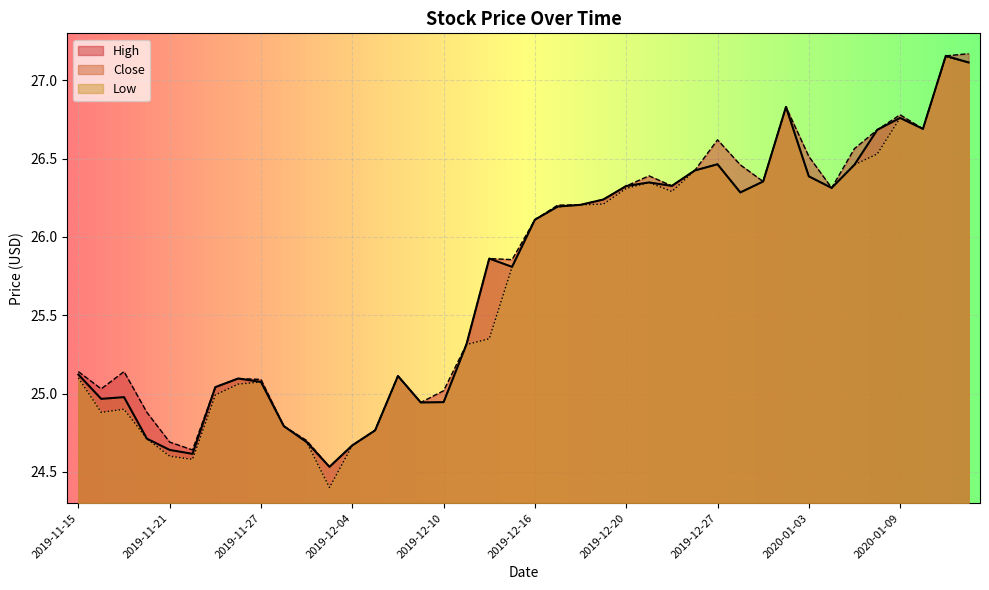

What position from the left is 2020-01-09?

37